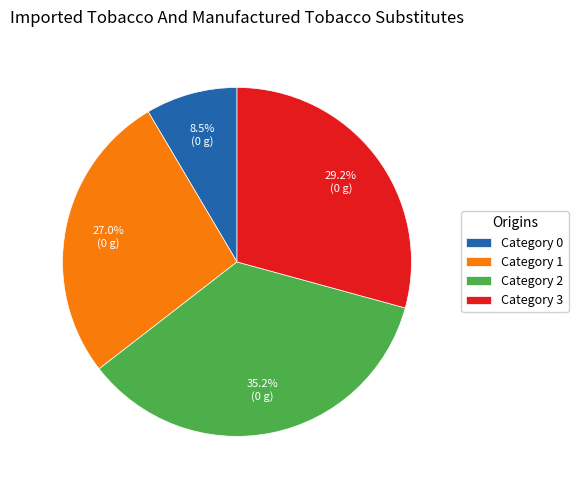

Is there any slice that represents more than half of the pie?

No